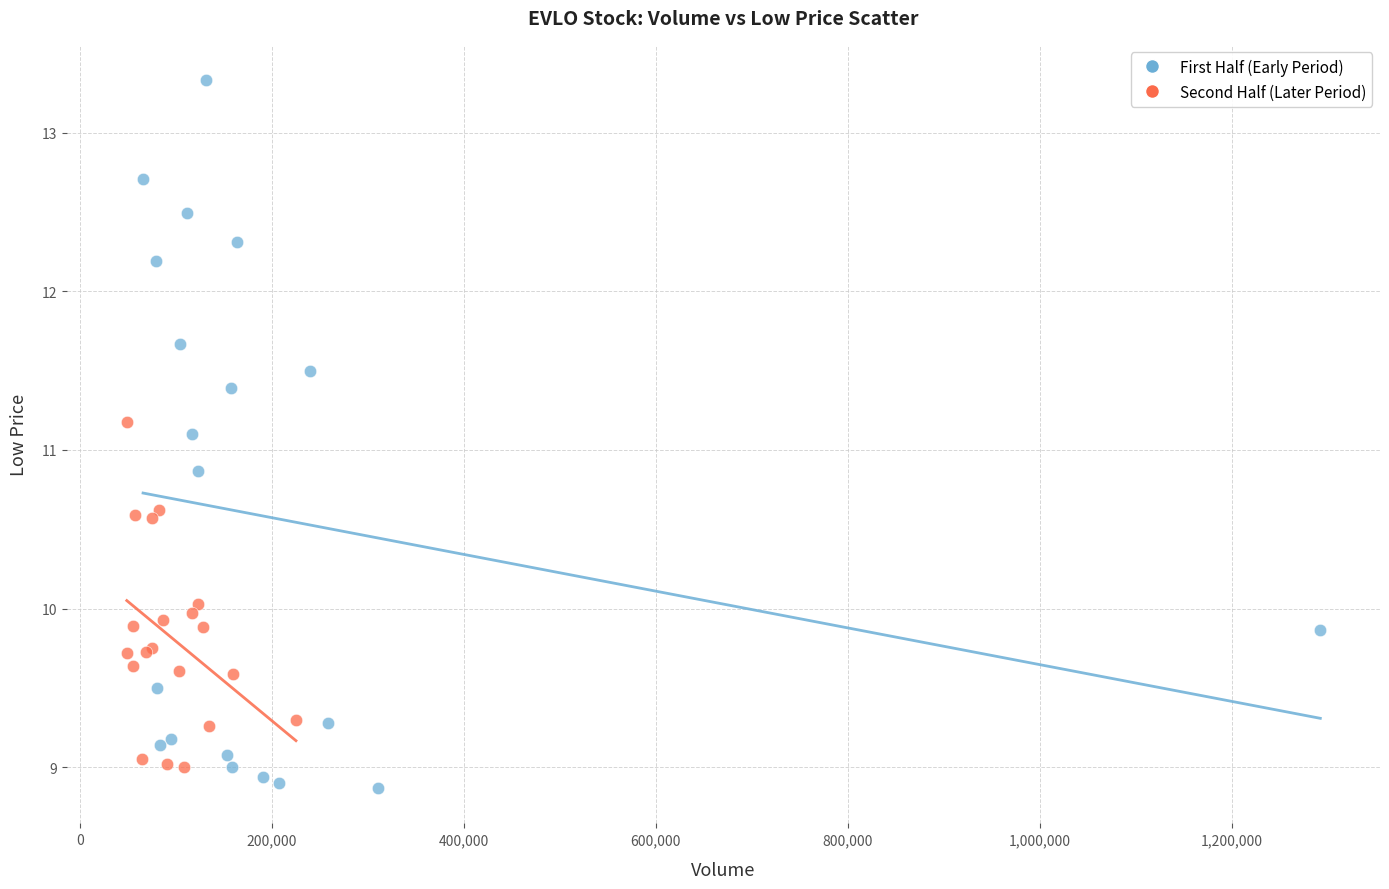

Which series contains the highest Y value?

First Half (Early Period)